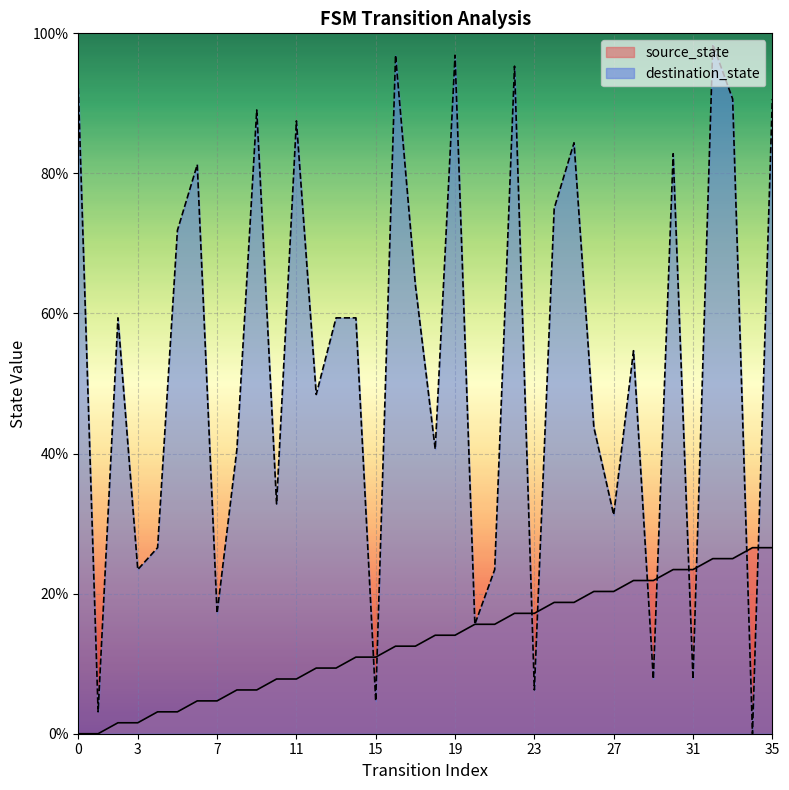

The value of source_state at 17 is 12.5. True or false?

True